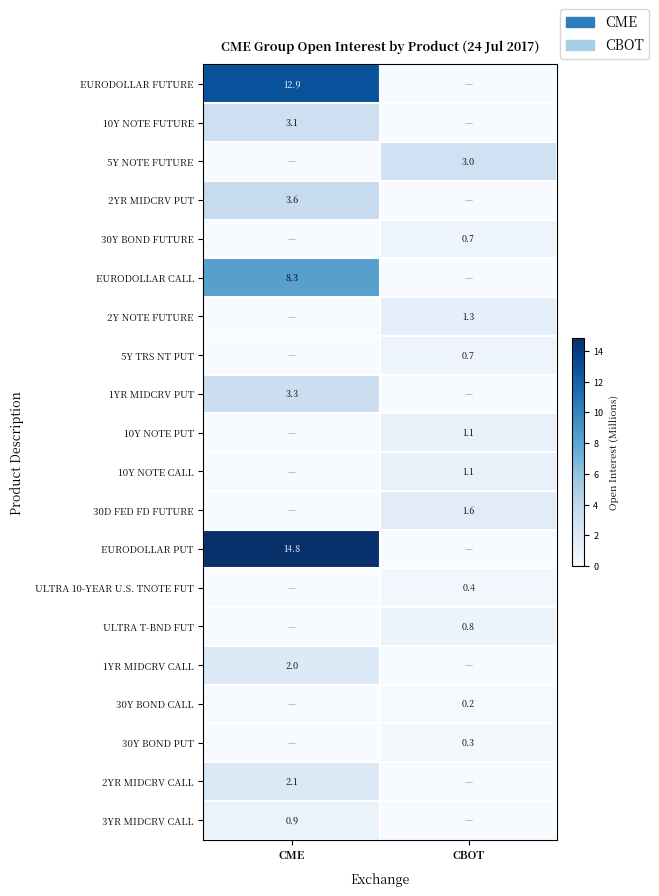

Which category has the lowest value across all series?

CBOT